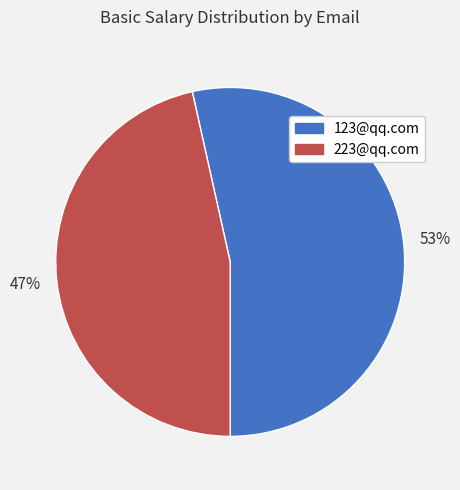

Count the number of slices in the pie.

2